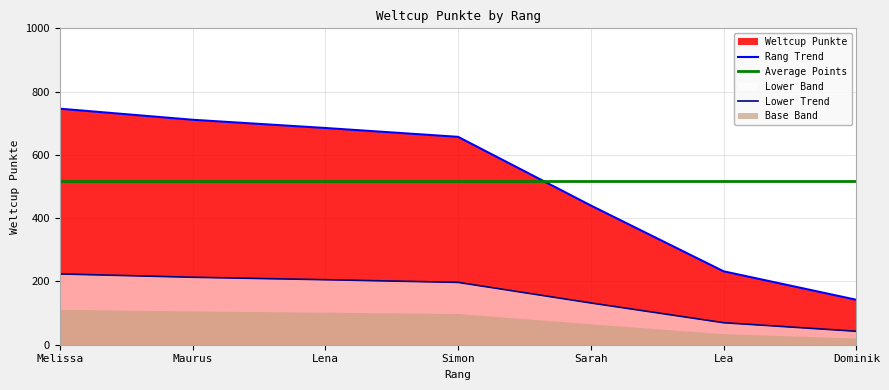

How many data points are above 657?

3